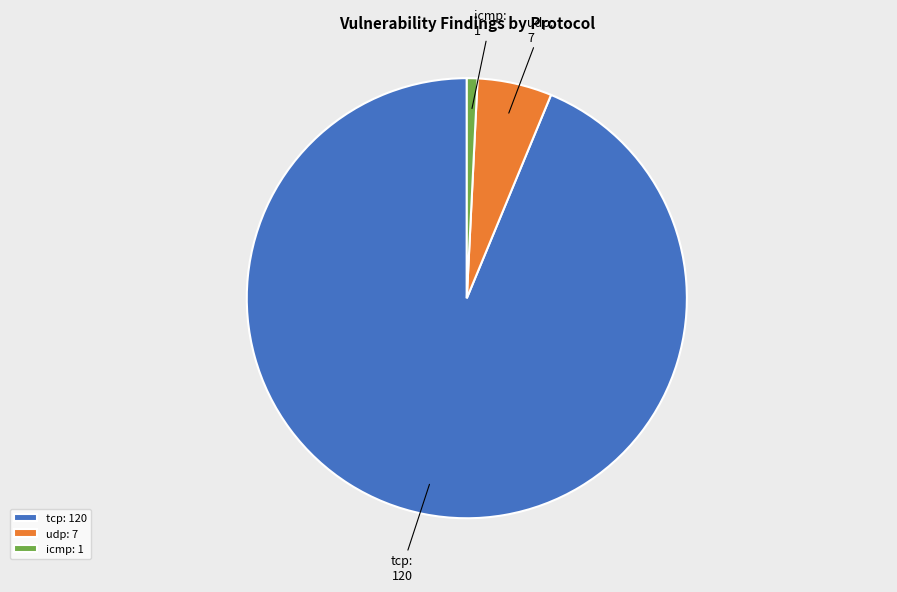

Combined, do udp and icmp account for over 50%?

No